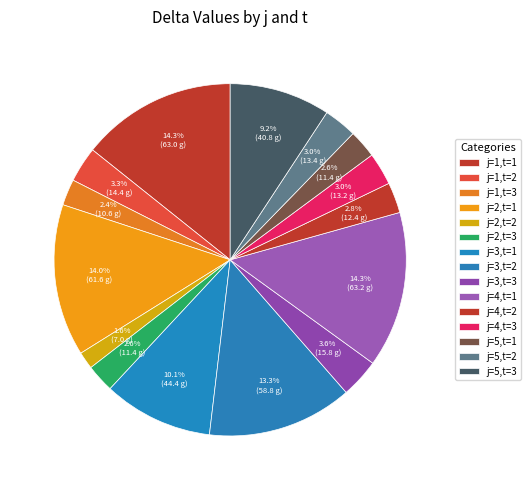

How many segments does this pie chart have?

15